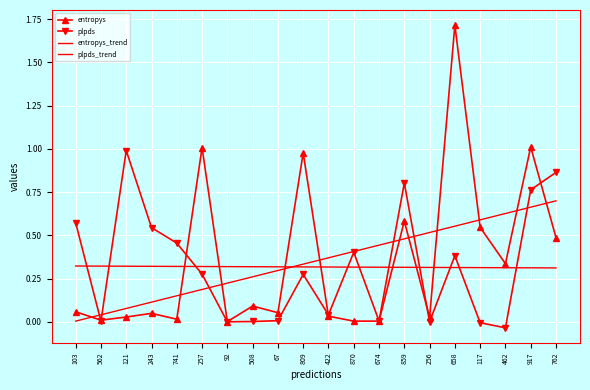

How many data points does each series have?

20